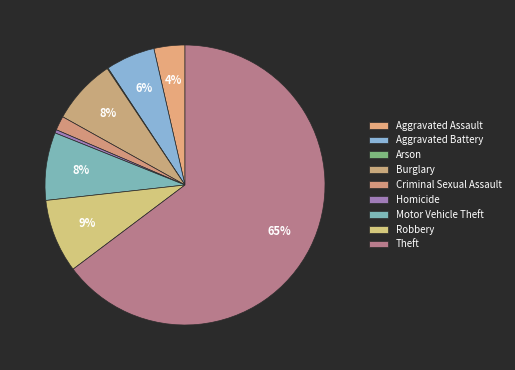

To the nearest percent, what percentage of the pie is Motor Vehicle Theft?

8%